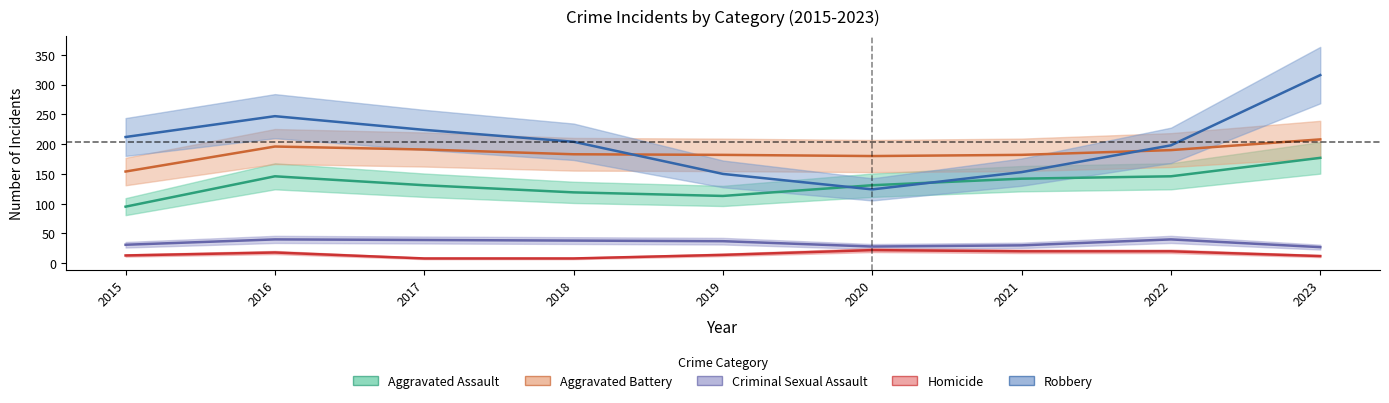

Is it true that Robbery equals 87 at 2022?

False